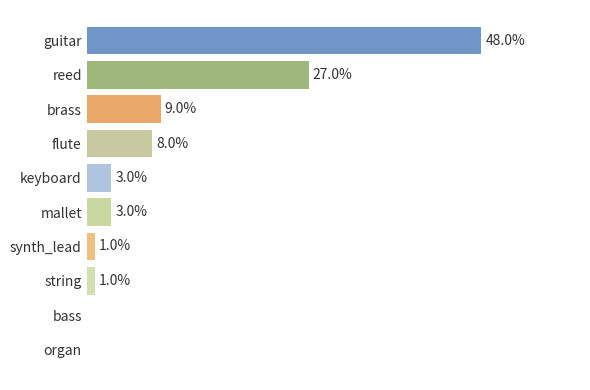

Are the bars horizontal?

Yes